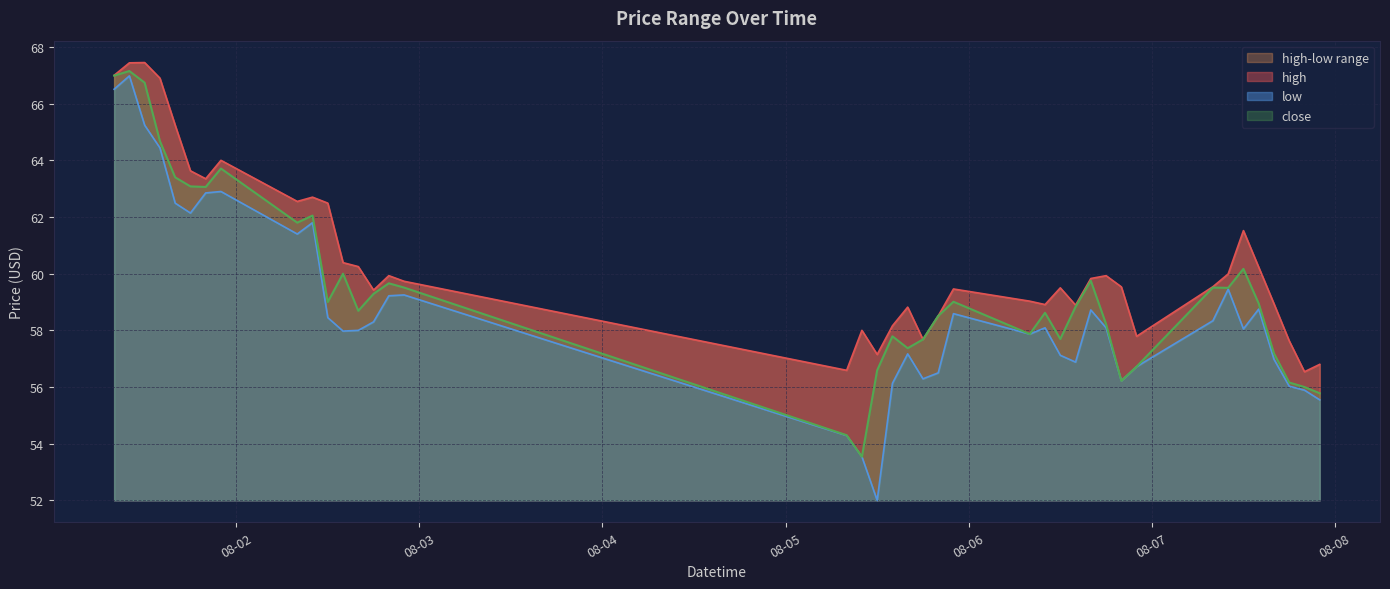

What is the spread (max minus min) of values at 2024-08-01 12:00?

2.2